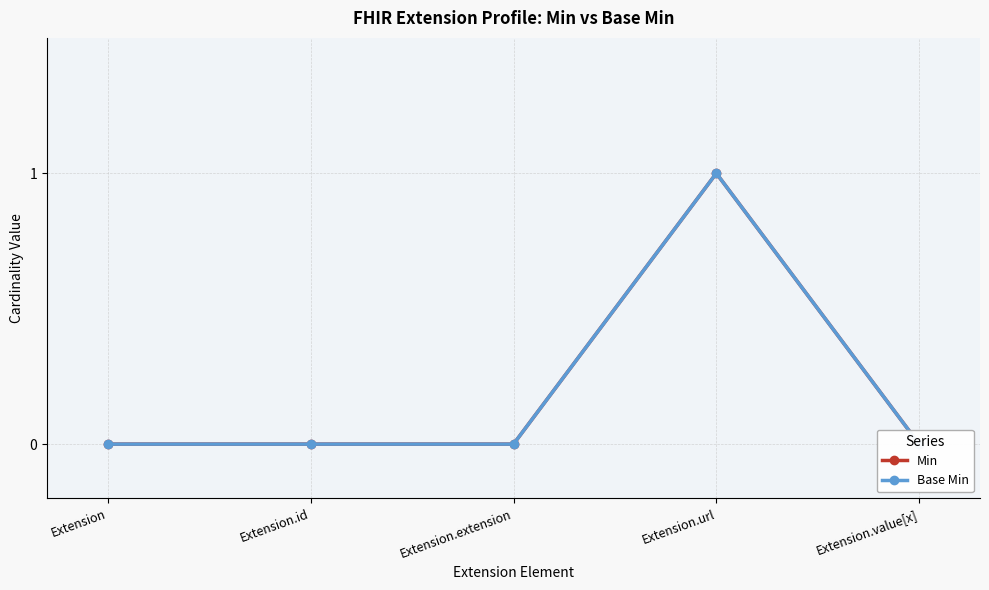

What is the greatest value displayed?

1